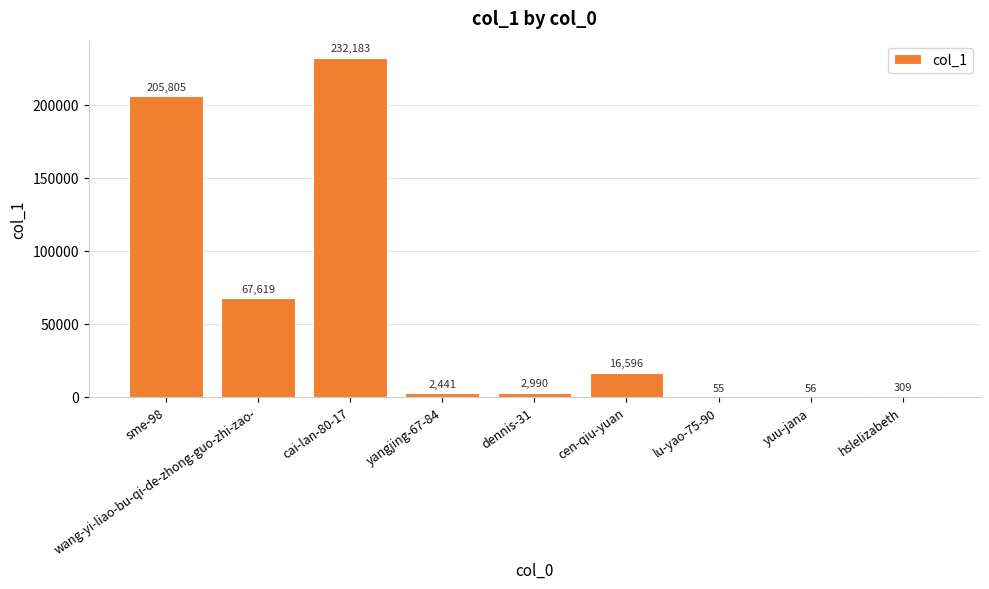

What is the approximate value at dennis-31?

2990